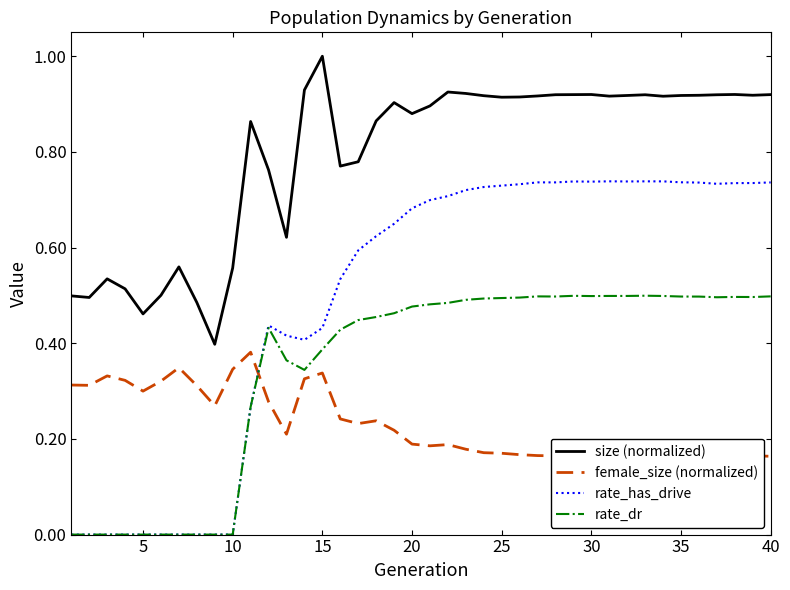

True or false: rate_has_drive and size (normalized) cross at least once.

False